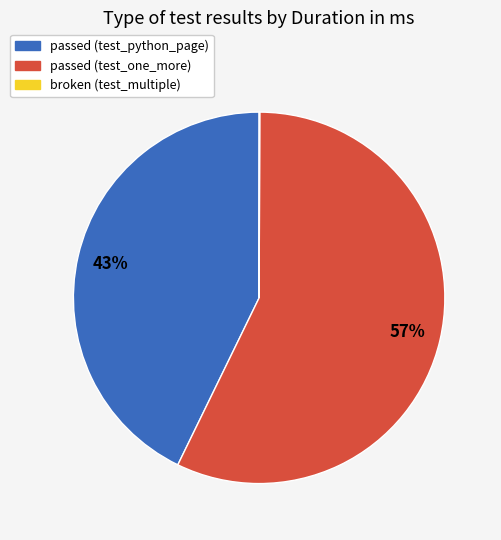

Is there any slice that represents more than half of the pie?

Yes